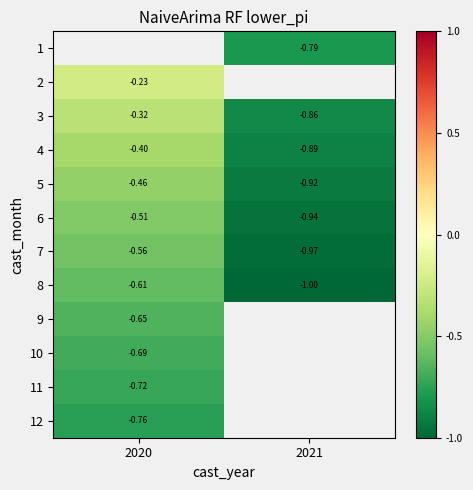

Is the value of 12 at 2020 greater than the value of 8 at 2021?

Yes